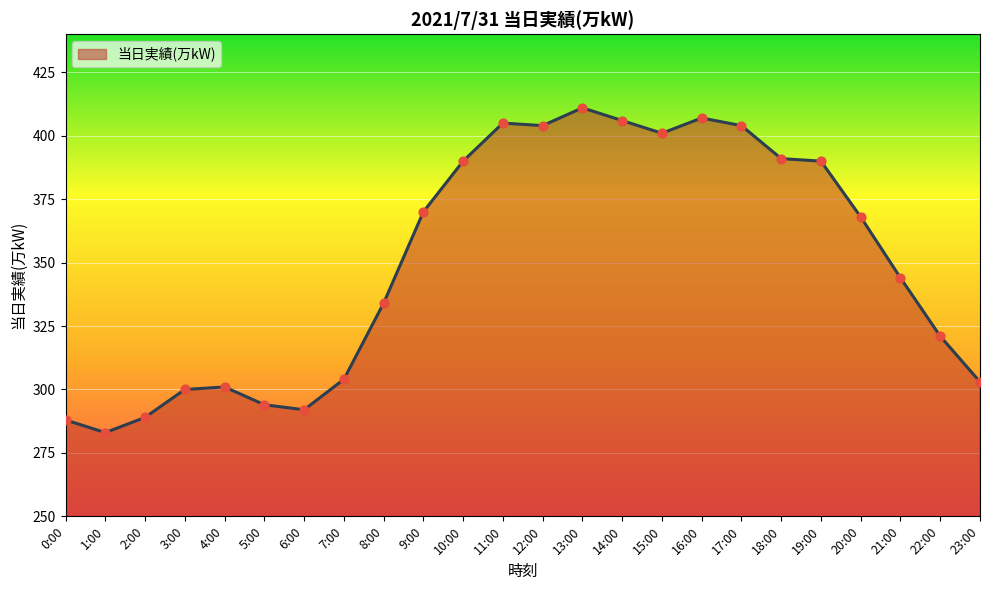

What is the ratio of the value at 5:00 to the value at 11:00?

0.7